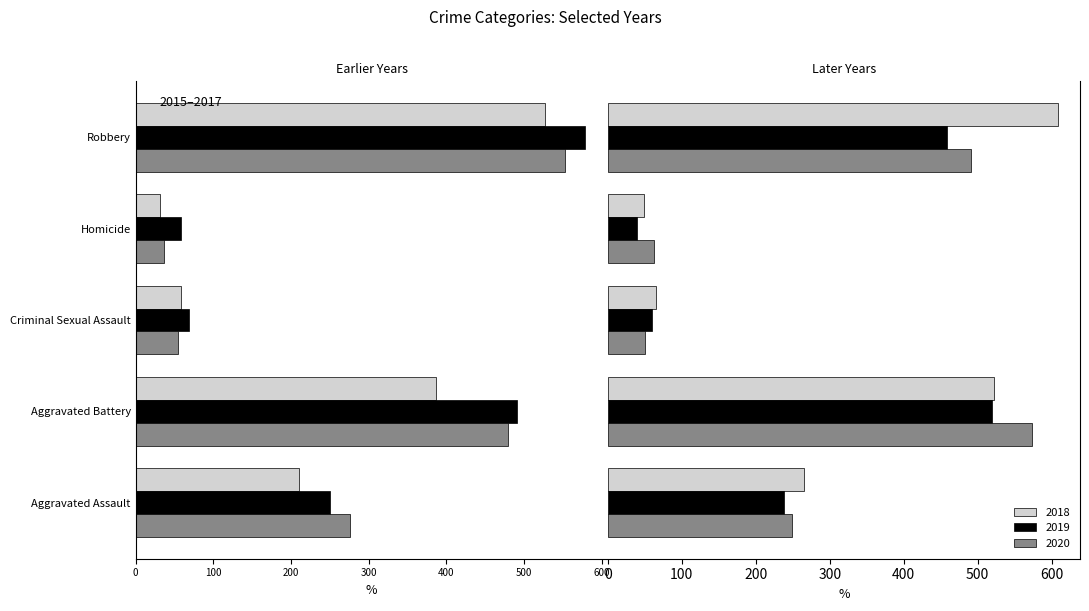

What is the label of the 4th bar from the right?

Aggravated Battery